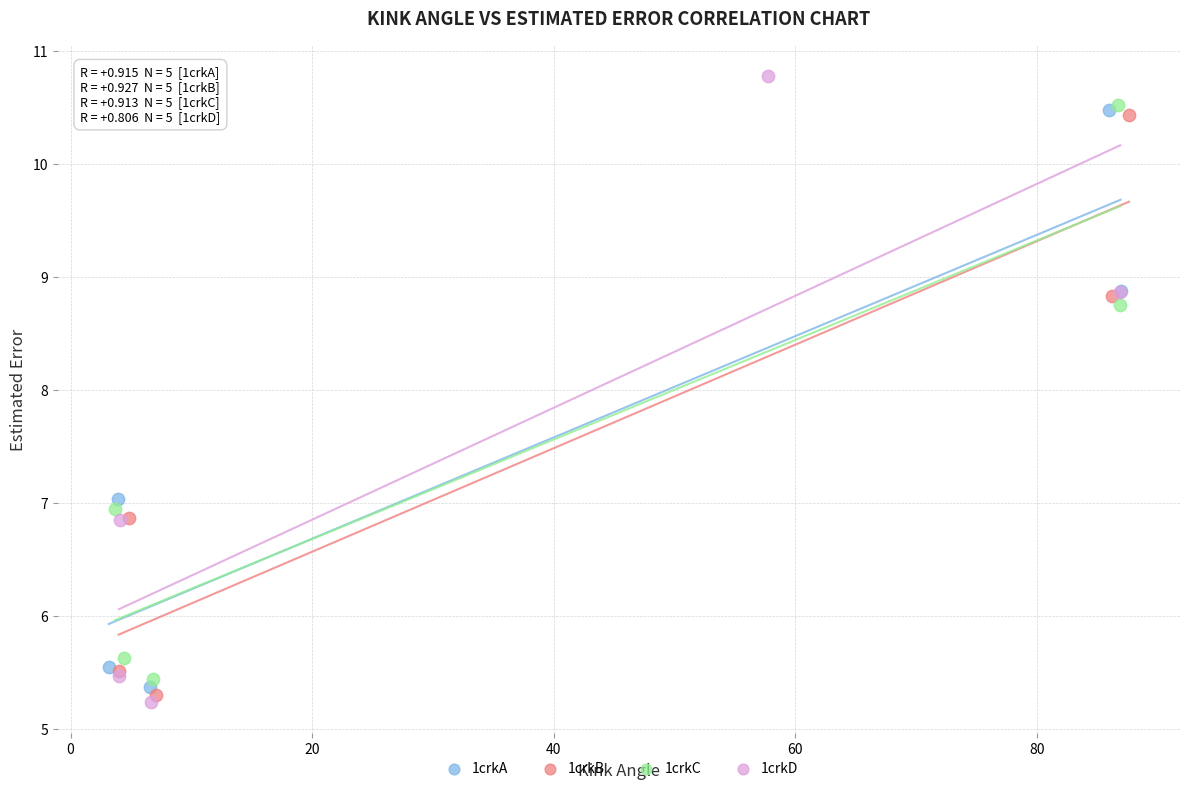

What are all the series names shown in the legend?

1crkA, 1crkB, 1crkC, 1crkD